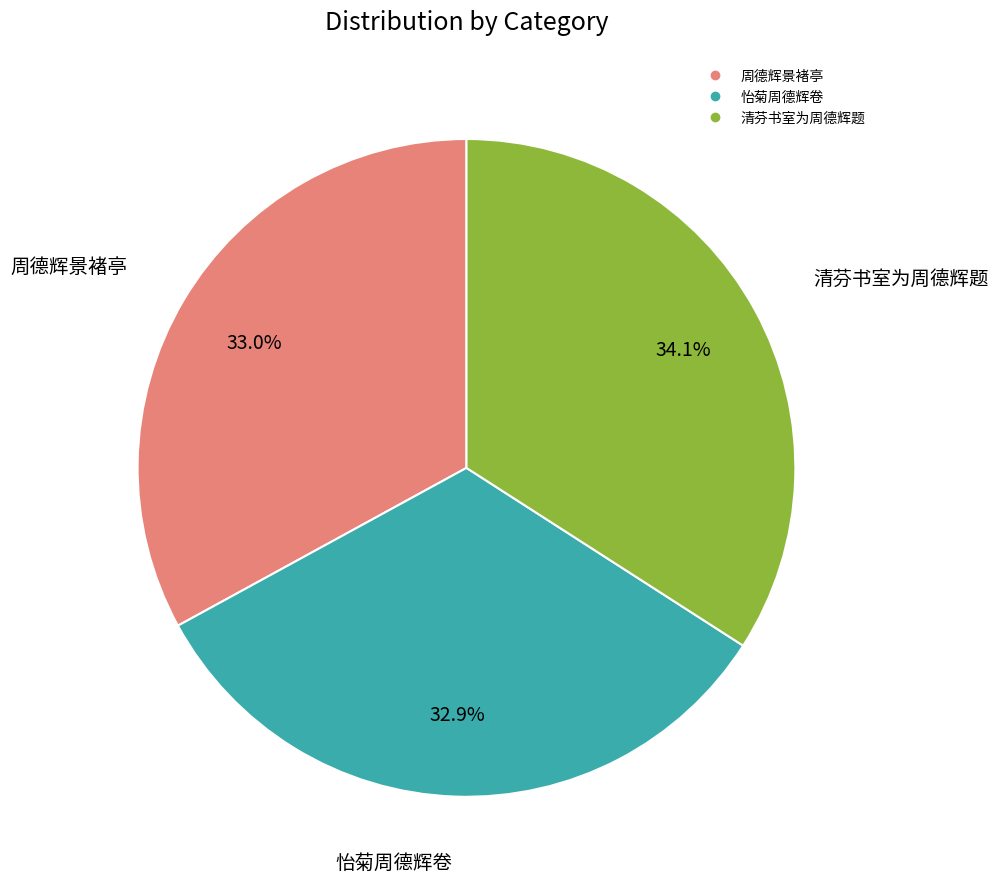

Is it true that 清芬书室为周德辉题 is 20% of the pie?

False